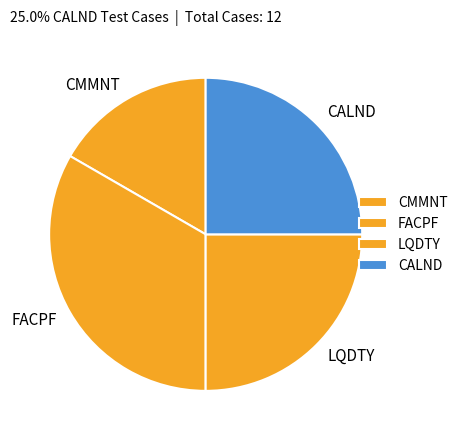

Does FACPF account for over 50% of the chart?

No